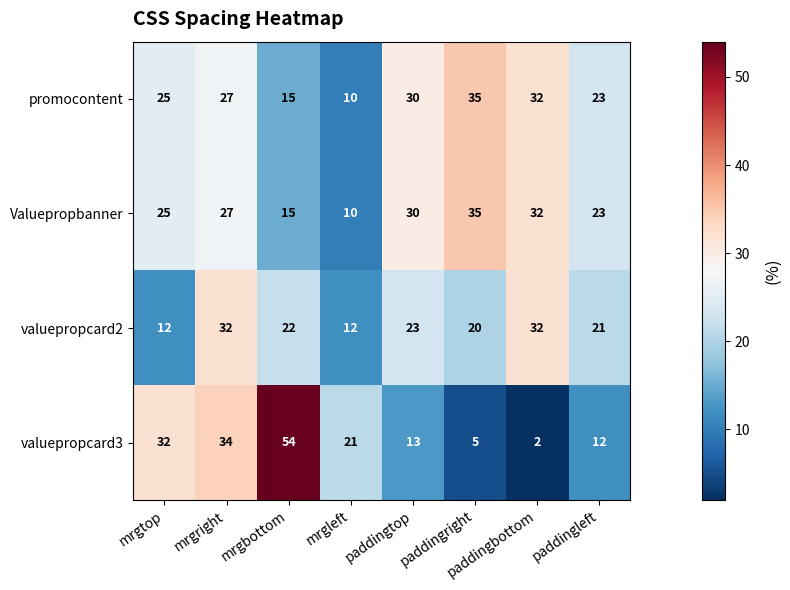

Is it true that Valuepropbanner equals 27 at mrgright?

True